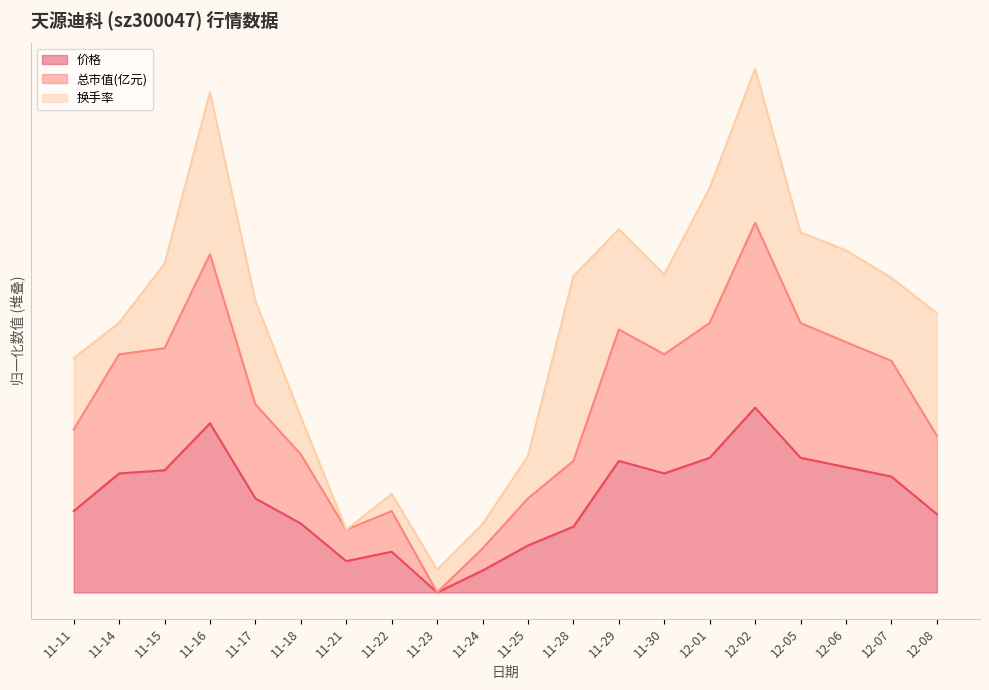

True or false: 价格 has a value of 1.1 at 12-05.

False